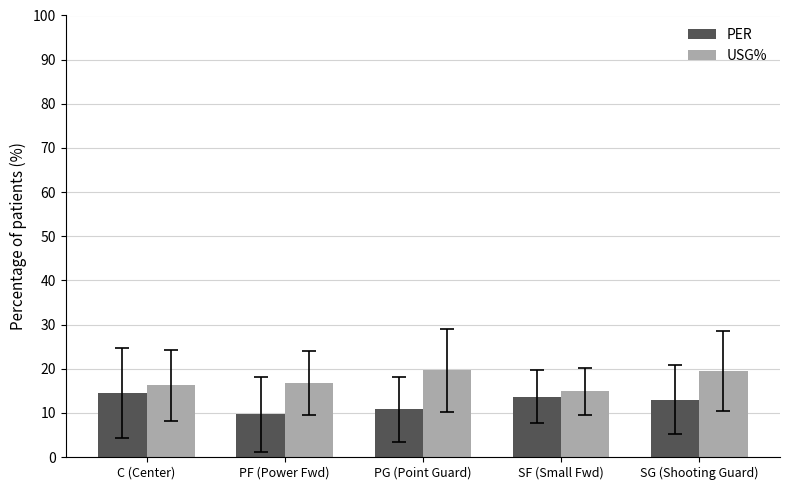

True or false: USG% has a value of 8.7 at PF (Power Fwd).

False